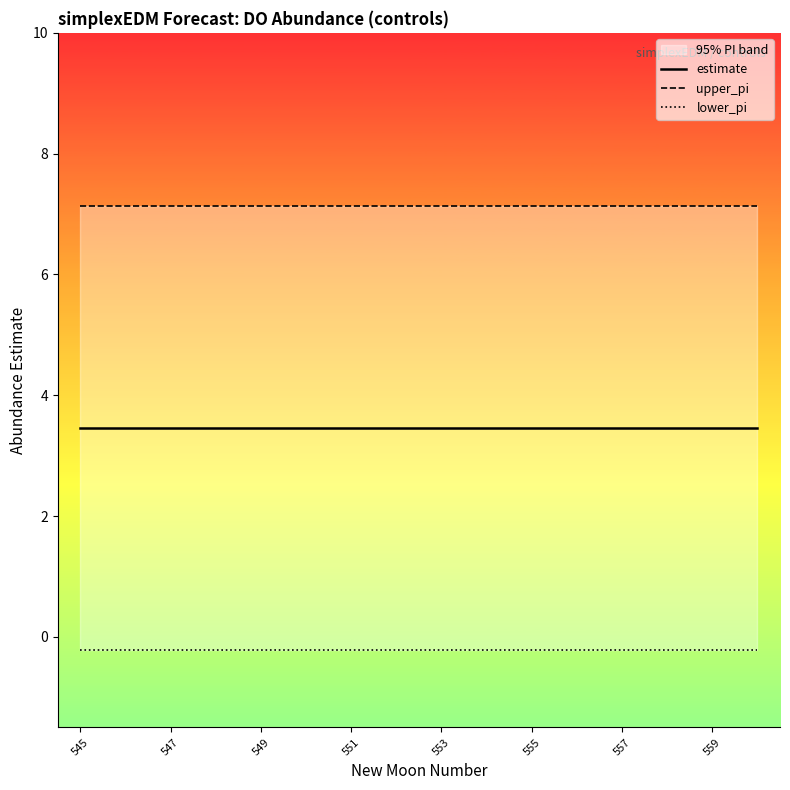

Reading right to left, what are all the values shown in this chart?

estimate: 3.5	3.5	3.5	3.5	3.5	3.5	3.5	3.5	3.5	3.5	3.5	3.5	3.5	3.5	3.5	3.5
upper_pi: 7.1	7.1	7.1	7.1	7.1	7.1	7.1	7.1	7.1	7.1	7.1	7.1	7.1	7.1	7.1	7.1
lower_pi: -0.2	-0.2	-0.2	-0.2	-0.2	-0.2	-0.2	-0.2	-0.2	-0.2	-0.2	-0.2	-0.2	-0.2	-0.2	-0.2